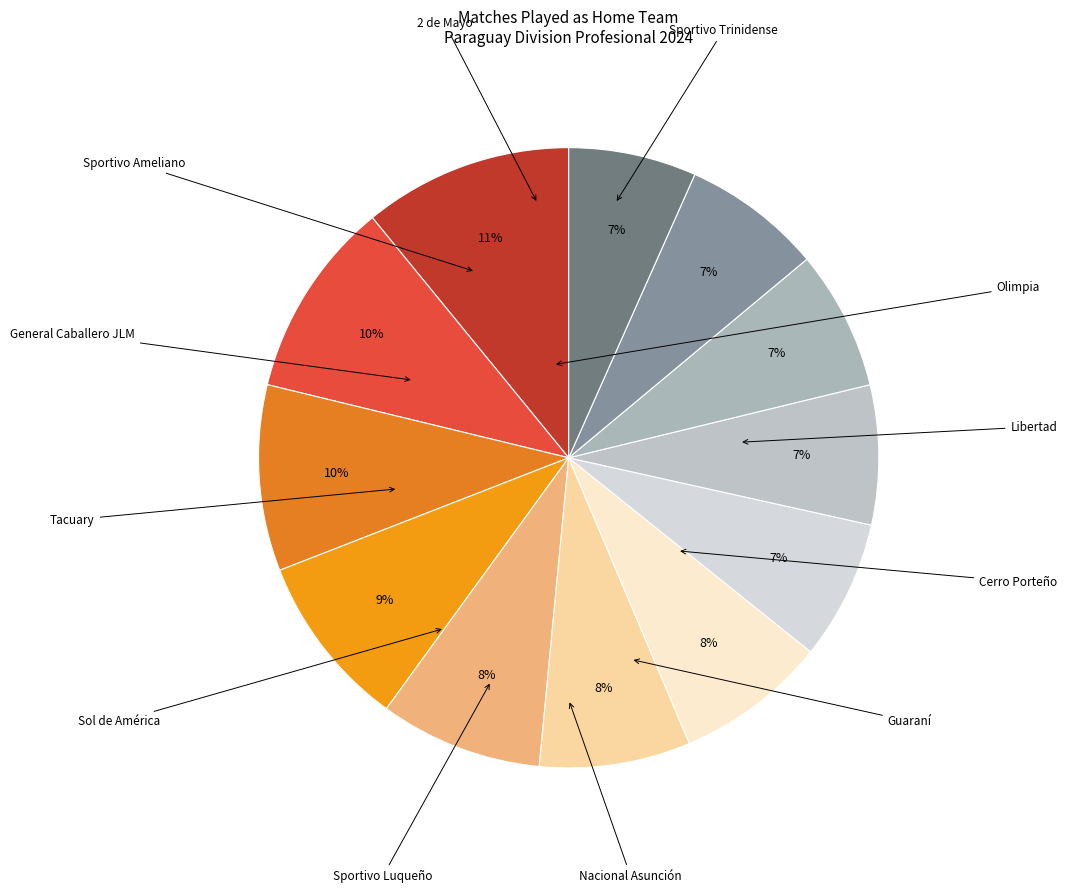

How many slices are in this pie chart?

12